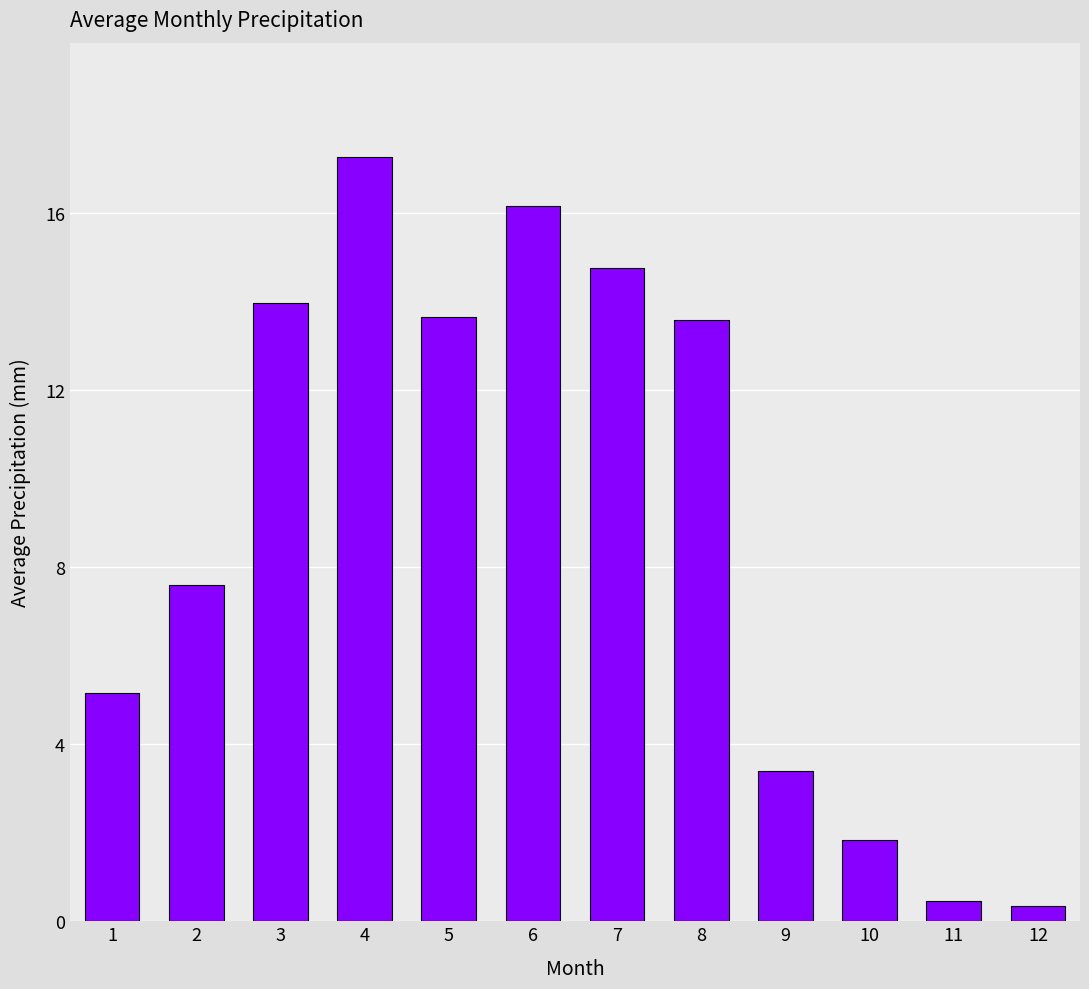

The chart shows a value of 17.2 at 4. True or false?

True